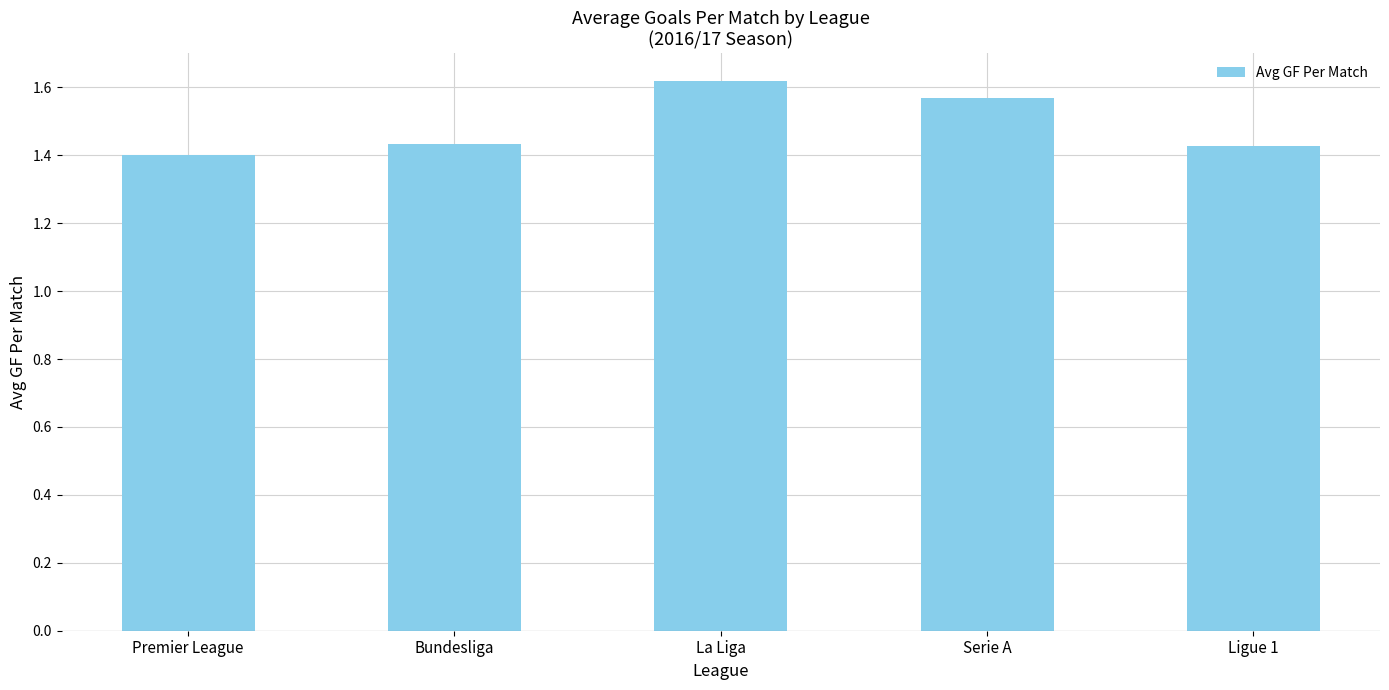

Which label corresponds to the largest value in the chart?

La Liga